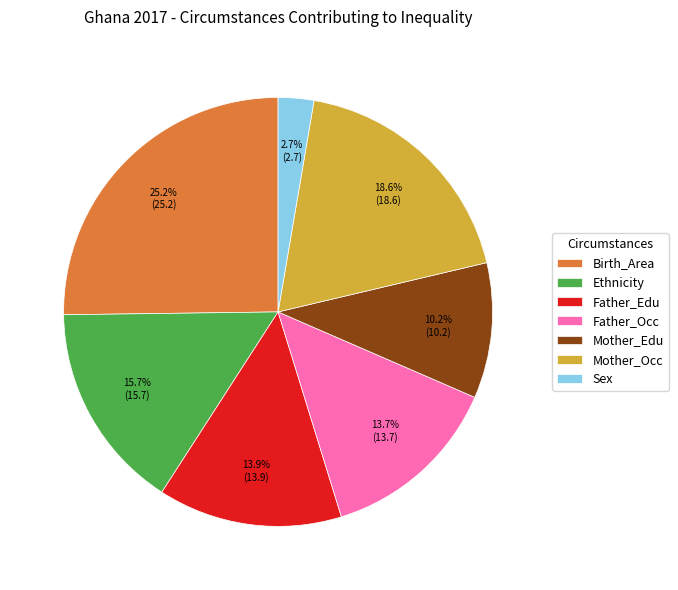

Does Father_Edu represent more than half of the total?

No